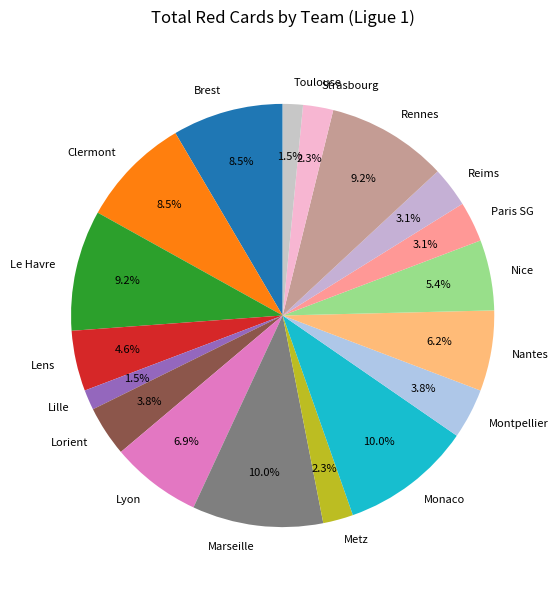

To the nearest percent, what percentage of the pie is Reims?

3%